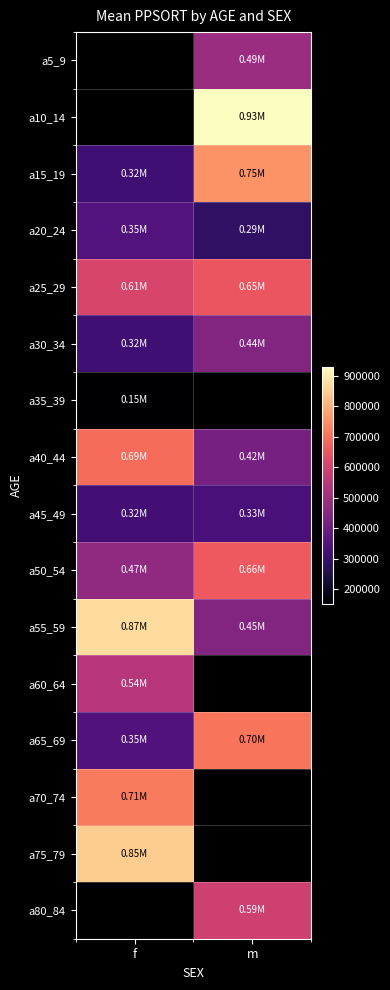

What is the sum of the a40_44 values at f and m?

1110872.0